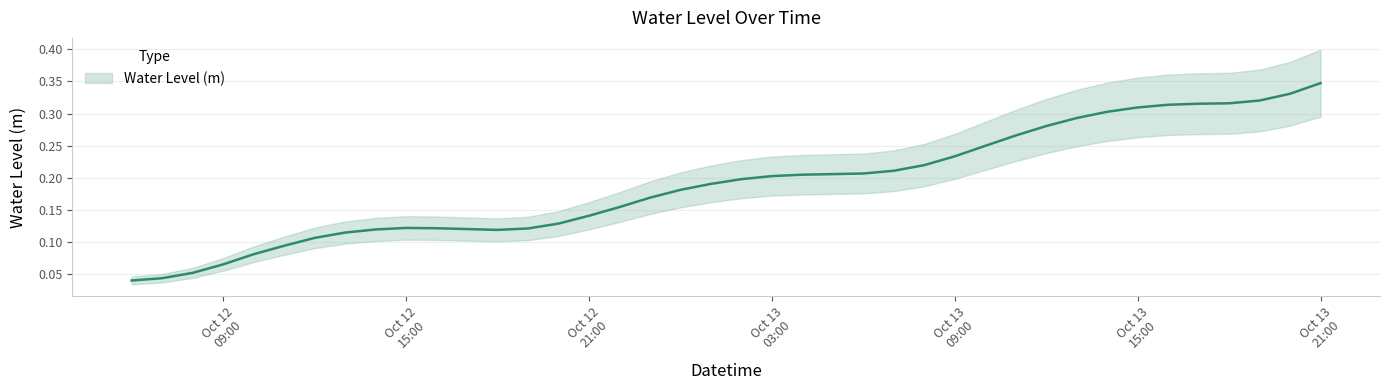

List the labels in order of value, smallest first.

2023-10-12 06:00:00, 2023-10-12 07:00:00, 2023-10-12 08:00:00, 2023-10-12 09:00:00, 2023-10-12 10:00:00, 2023-10-12 11:00:00, 2023-10-12 12:00:00, 2023-10-12 13:00:00, 2023-10-12 18:00:00, 2023-10-12 14:00:00, 2023-10-12 17:00:00, 2023-10-12 19:00:00, 2023-10-12 16:00:00, 2023-10-12 15:00:00, 2023-10-12 20:00:00, 2023-10-12 21:00:00, 2023-10-12 22:00:00, 2023-10-12 23:00:00, 2023-10-13 00:00:00, 2023-10-13 01:00:00, 2023-10-13 02:00:00, 2023-10-13 03:00:00, 2023-10-13 04:00:00, 2023-10-13 05:00:00, 2023-10-13 06:00:00, 2023-10-13 07:00:00, 2023-10-13 08:00:00, 2023-10-13 09:00:00, 2023-10-13 10:00:00, 2023-10-13 11:00:00, 2023-10-13 12:00:00, 2023-10-13 13:00:00, 2023-10-13 14:00:00, 2023-10-13 15:00:00, 2023-10-13 16:00:00, 2023-10-13 17:00:00, 2023-10-13 18:00:00, 2023-10-13 19:00:00, 2023-10-13 20:00:00, 2023-10-13 21:00:00